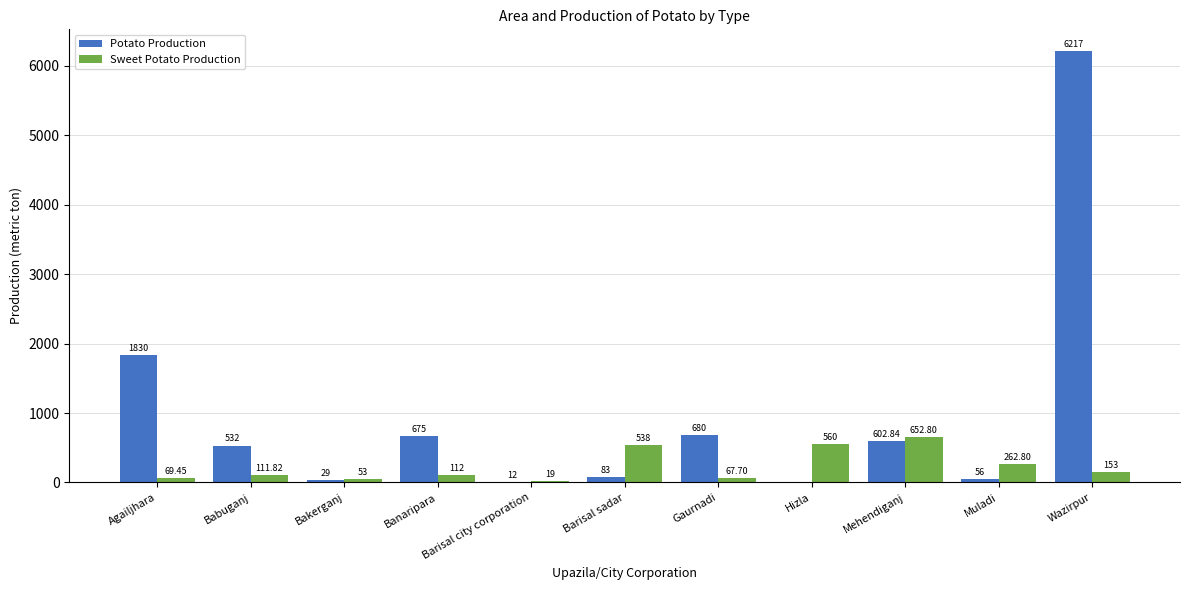

What is the sum of the Potato Production values at Muladi and Barisal city corporation?

68.0